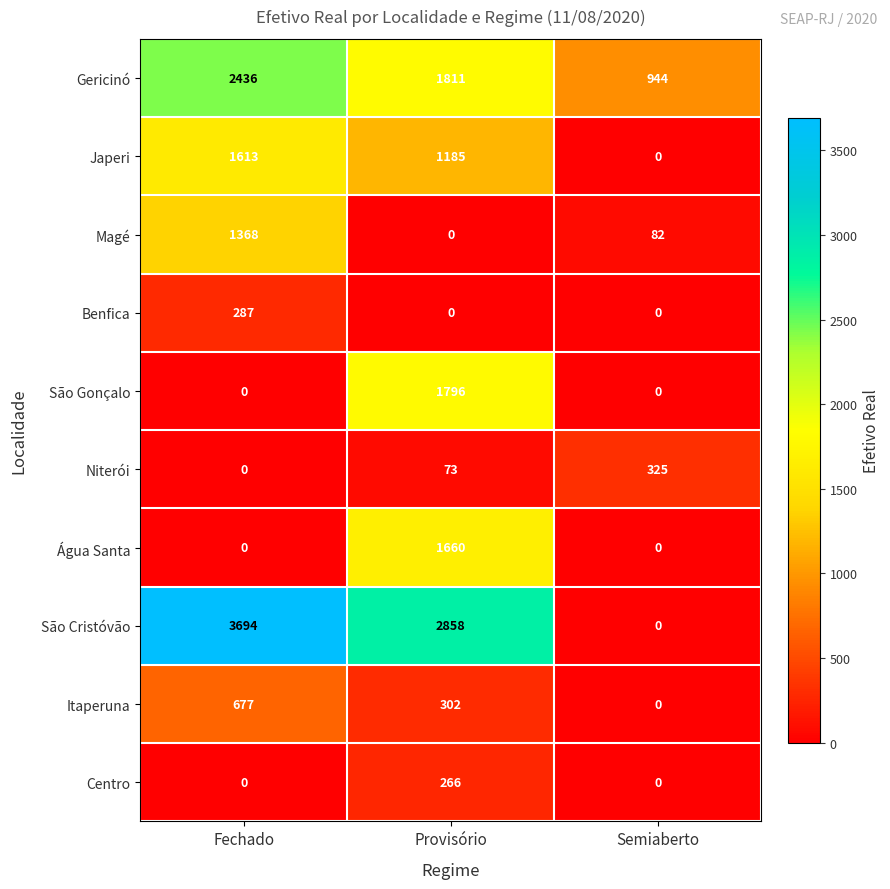

Count the number of data series in this chart.

10